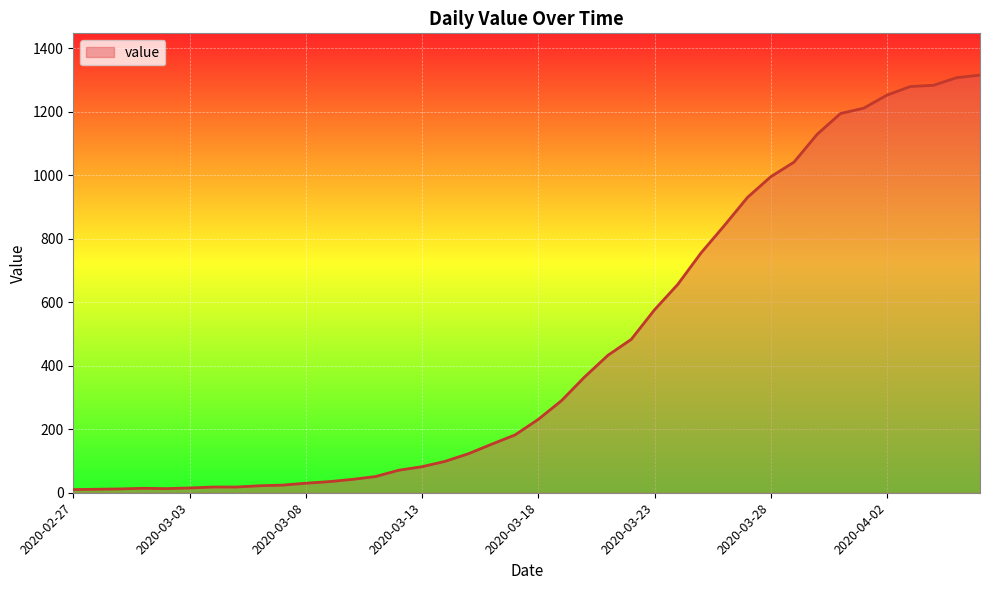

How many lines are shown in the chart?

1